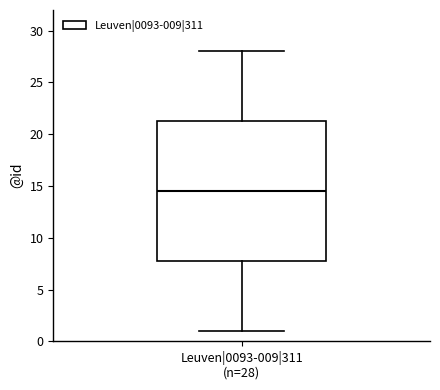

Transcribe this box plot: give where the median line is, the range the box spans, and where the two whiskers end, as read against the y-axis. The values are not printed on the chart, so give them approximately, as read against the axis.

median 14.5, box 8.0 to 21.5, whiskers 1.0 to 28.0